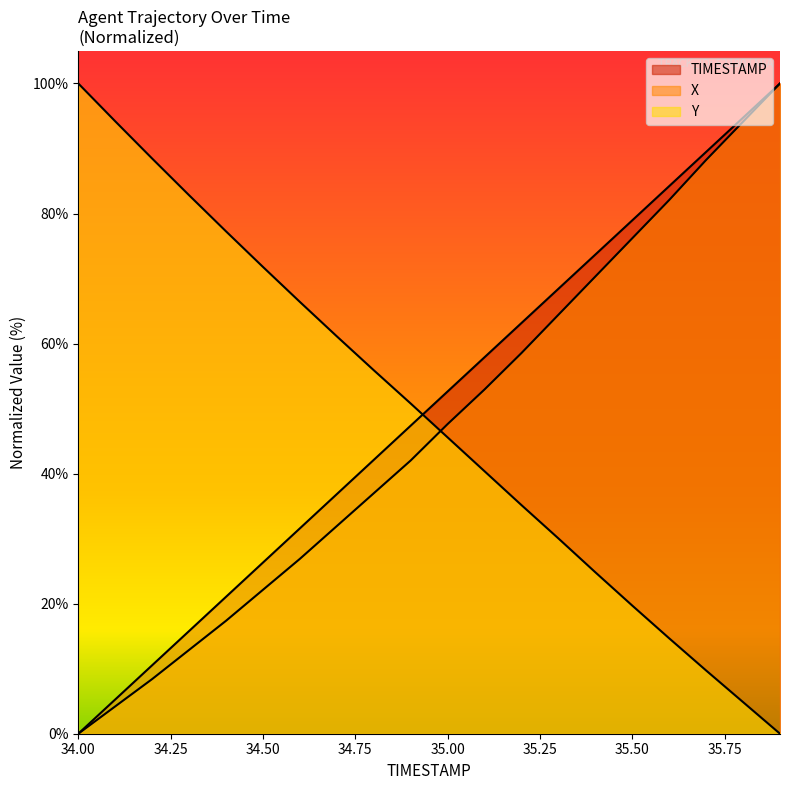

At how many categories does at least one series exceed 62?

15